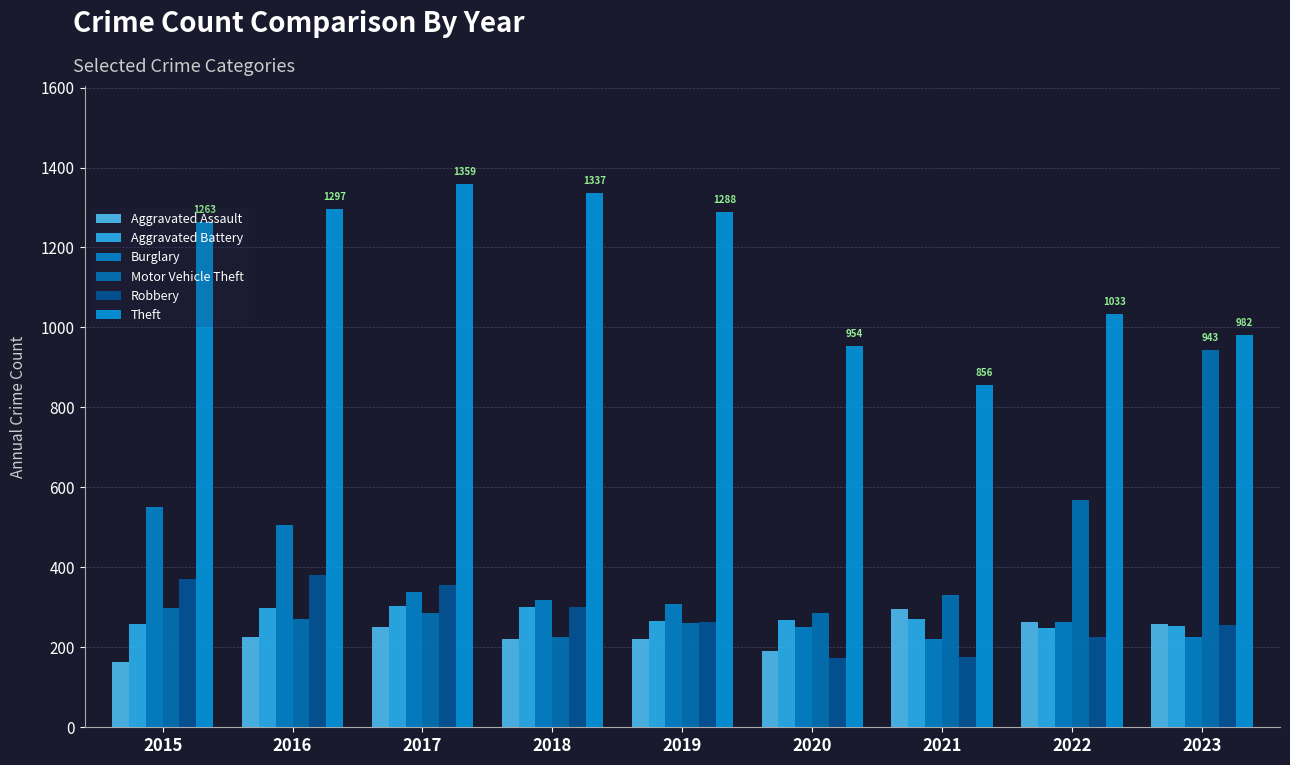

Reading right to left, extract all data points from this chart.

Aggravated Assault: 2023=258	2022=264	2021=295	2020=192	2019=220	2018=220	2017=251	2016=225	2015=164
Aggravated Battery: 2023=253	2022=249	2021=270	2020=268	2019=267	2018=302	2017=303	2016=298	2015=259
Burglary: 2023=226	2022=263	2021=220	2020=250	2019=308	2018=319	2017=339	2016=505	2015=552
Motor Vehicle Theft: 2023=943	2022=569	2021=332	2020=287	2019=262	2018=225	2017=285	2016=272	2015=299
Robbery: 2023=257	2022=227	2021=175	2020=174	2019=263	2018=302	2017=356	2016=381	2015=372
Theft: 2023=982	2022=1033	2021=856	2020=954	2019=1288	2018=1337	2017=1359	2016=1297	2015=1263